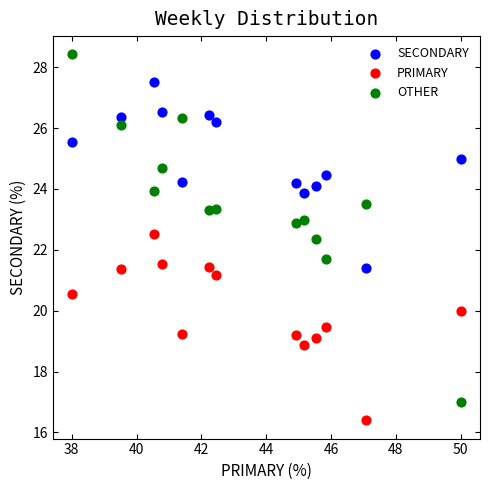

What are all the series names shown in the legend?

SECONDARY, PRIMARY, OTHER